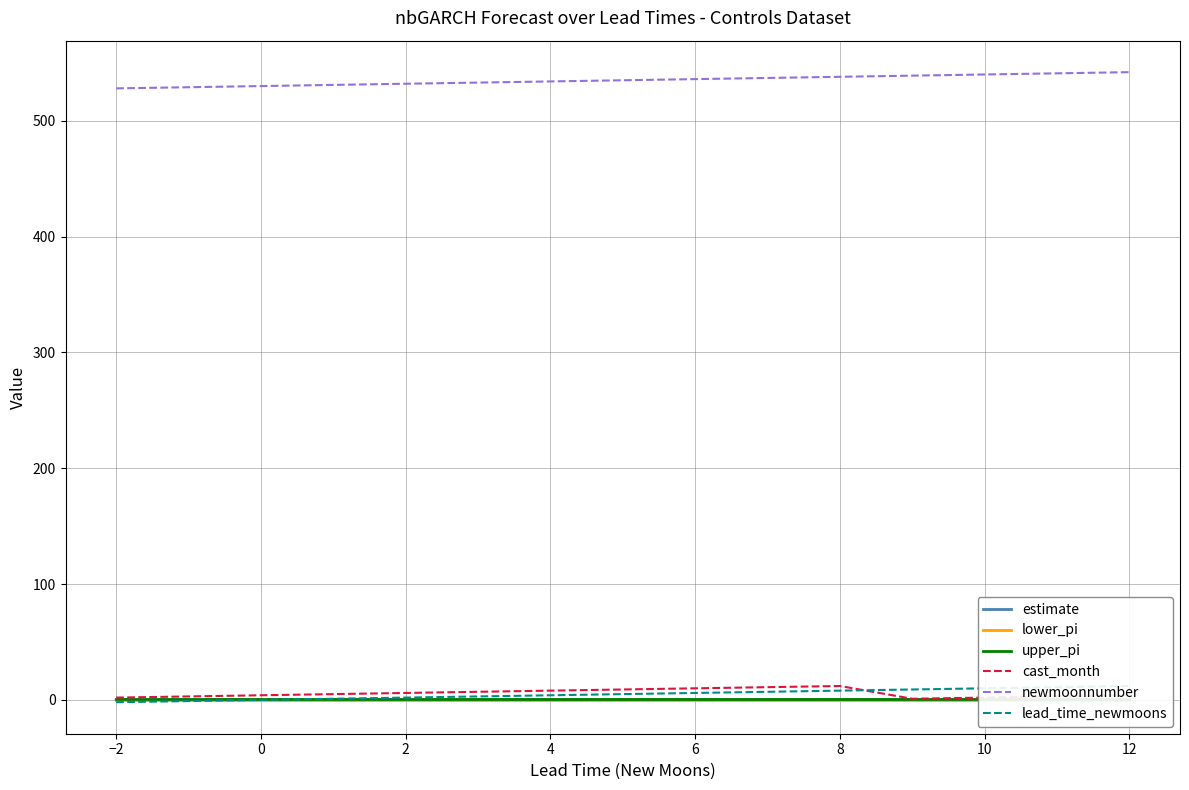

The value of newmoonnumber at 8 is 538. True or false?

True